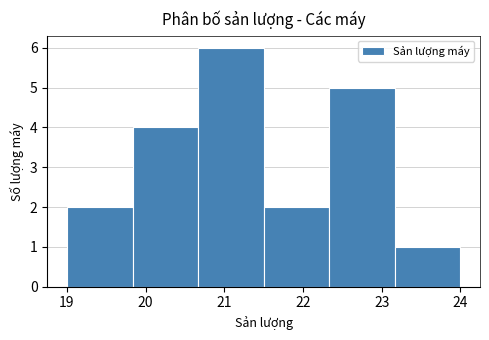

Reading left to right, list every bar in this chart as the range it spans on the x-axis followed by its height. Neither the bar edges nor the heights are printed on the chart, so give them approximately, as read against the axes.

19.0 to 19.8: 2
19.8 to 20.7: 4
20.7 to 21.5: 6
21.5 to 22.3: 2
22.3 to 23.2: 5
23.2 to 24.0: 1